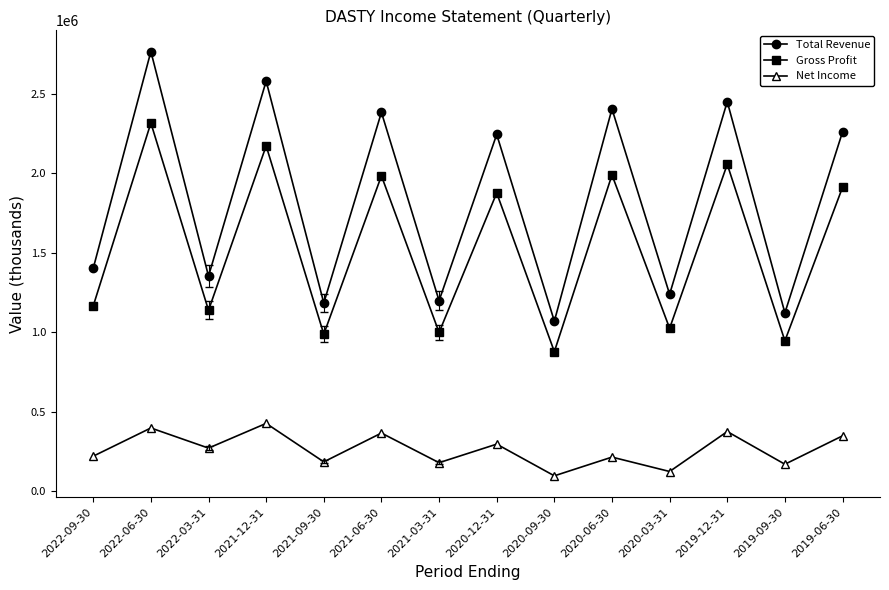

At which category is the sum across all series the highest?

2022-06-30